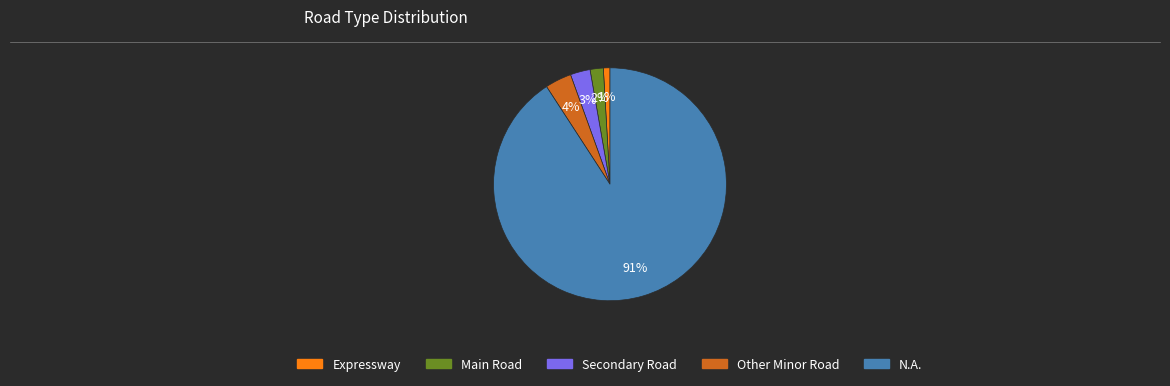

Is there a majority slice in this chart?

Yes